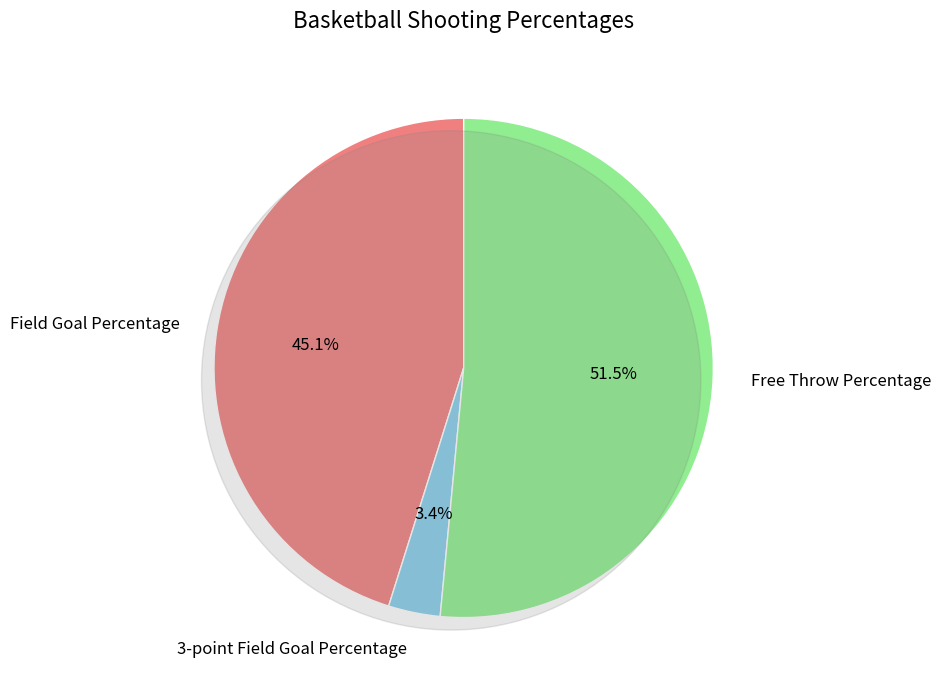

How much of the chart is everything except 3-point Field Goal Percentage?

96.6%